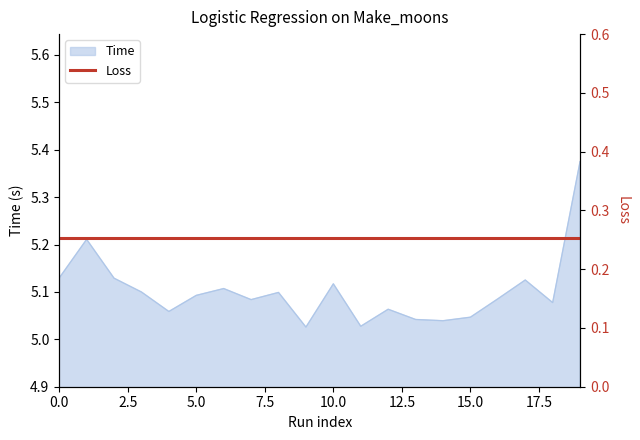

True or false: there are more than 2 points higher than both neighbors.

True